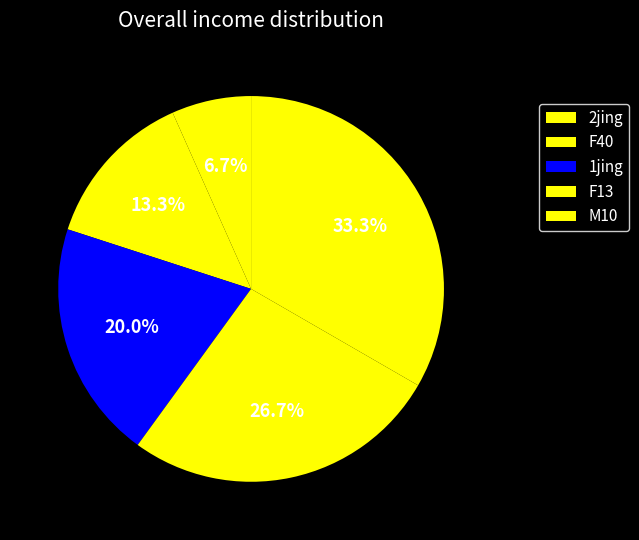

Which slice is the smallest?

2jing